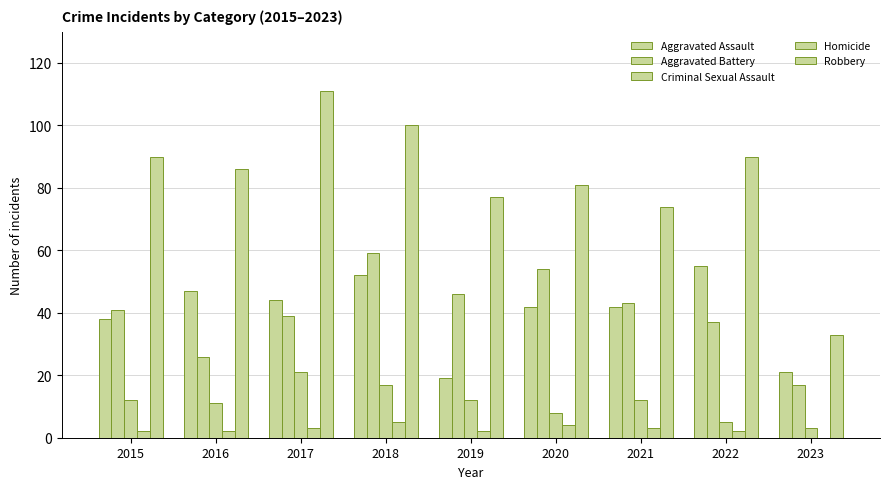

What is the total value across all series at 2022?

189